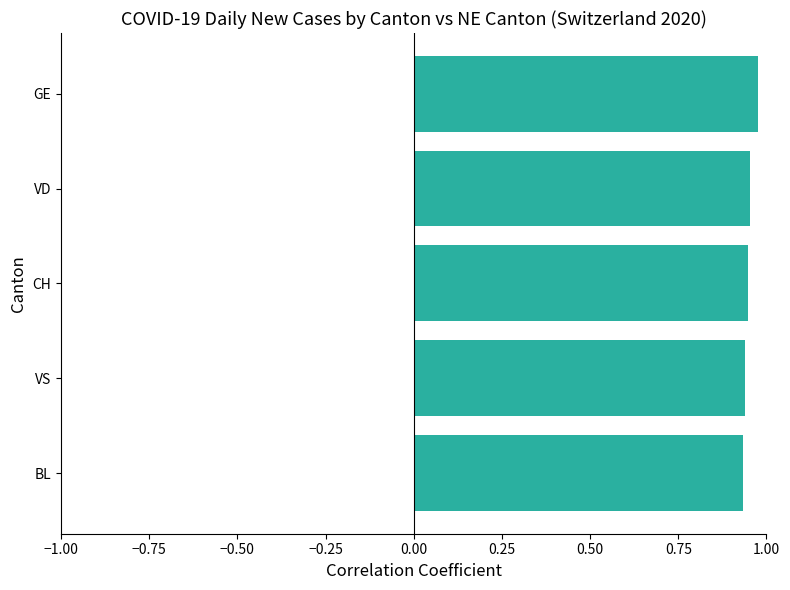

Does the chart contain any negative values?

No